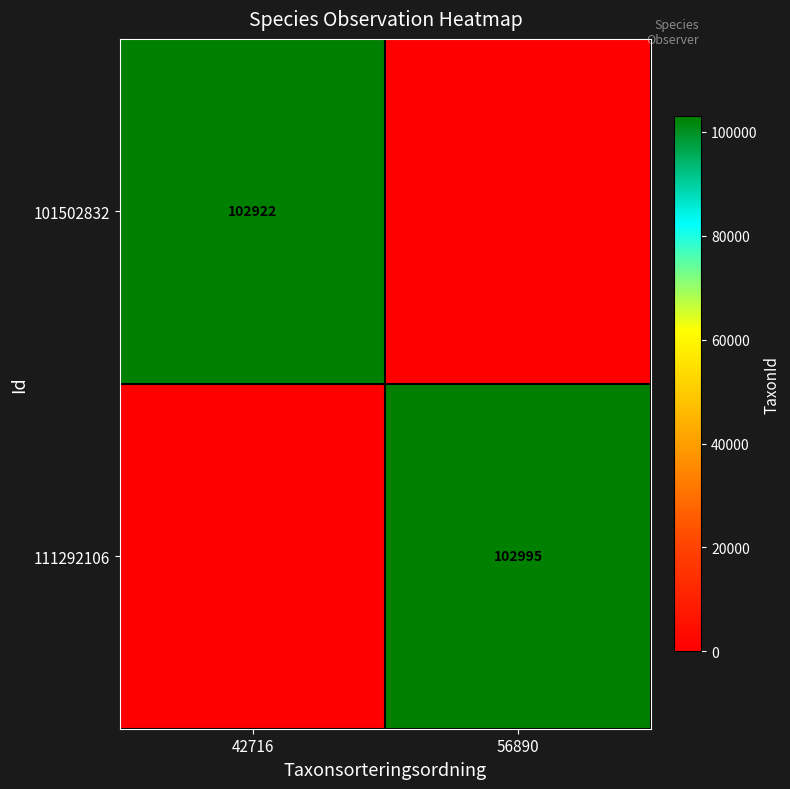

The 101502832 series shows 102922 at 42716. True or false?

True